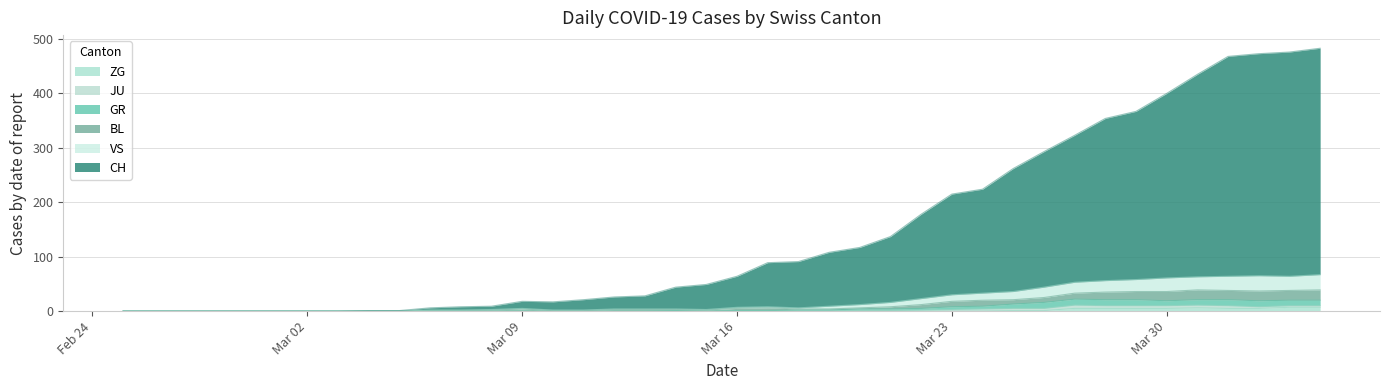

Rank the categories by GR value from highest to lowest.

2020-03-27, 2020-03-28, 2020-03-29, 2020-03-31, 2020-04-01, 2020-04-03, 2020-04-04, 2020-03-30, 2020-04-02, 2020-03-26, 2020-03-25, 2020-03-24, 2020-03-23, 2020-03-22, 2020-03-20, 2020-03-21, 2020-03-18, 2020-03-19, 2020-03-14, 2020-03-16, 2020-03-17, 2020-02-25, 2020-02-26, 2020-02-27, 2020-02-28, 2020-02-29, 2020-03-01, 2020-03-02, 2020-03-03, 2020-03-04, 2020-03-05, 2020-03-06, 2020-03-07, 2020-03-08, 2020-03-09, 2020-03-10, 2020-03-11, 2020-03-12, 2020-03-13, 2020-03-15